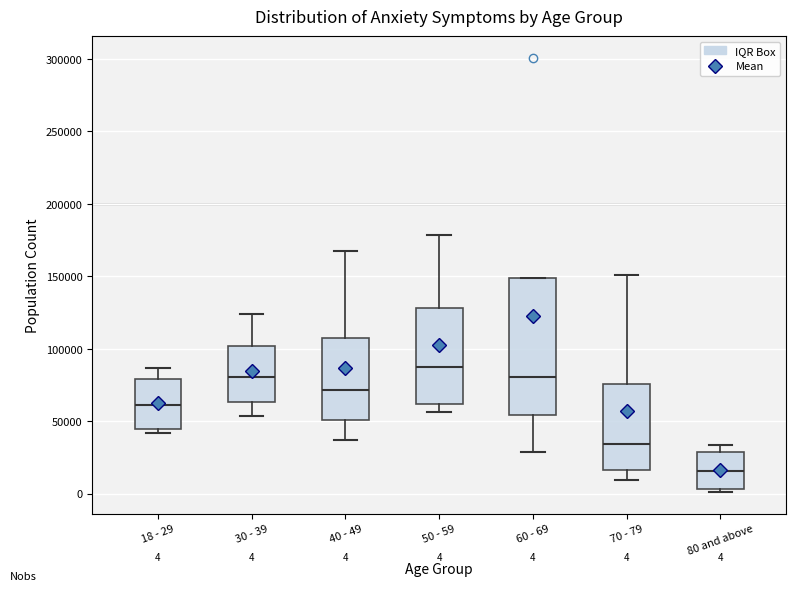

Comparing the boxes themselves (not the whiskers), which one is the tallest?

60 - 69